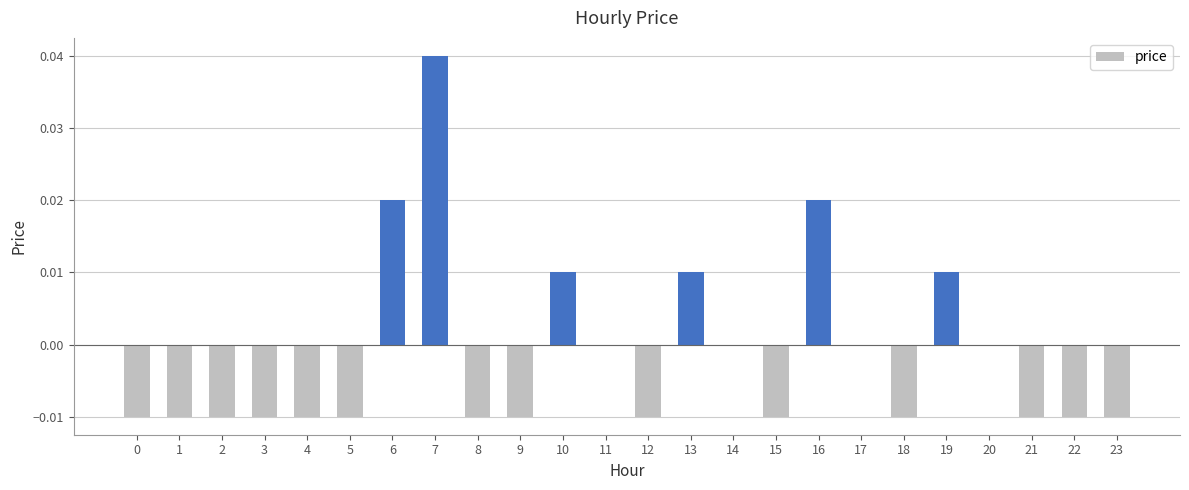

Between 16 and 13, which is larger?

16